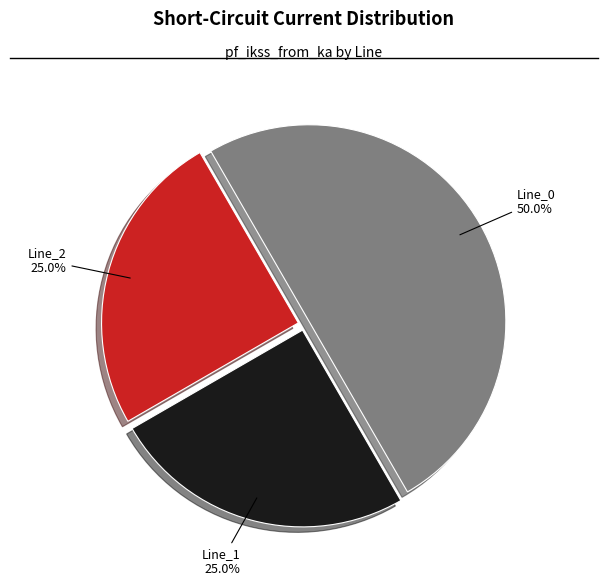

How many segments does this pie chart have?

3